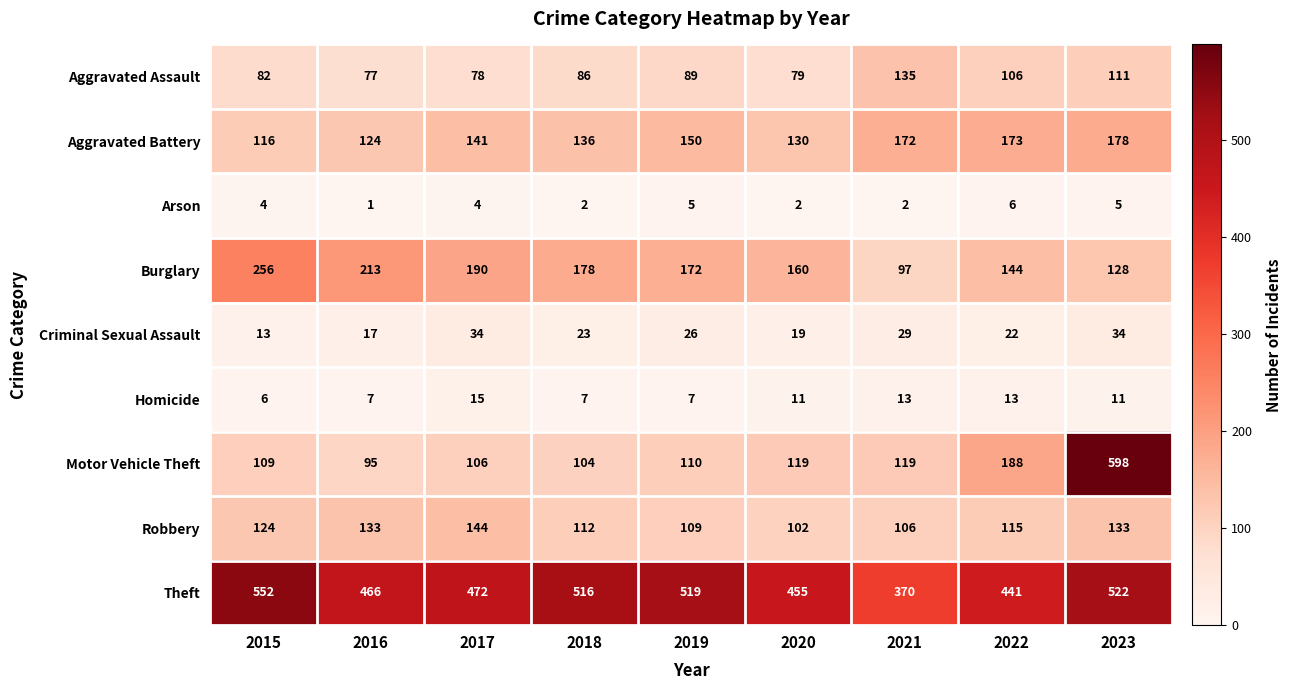

Between 2020 and 2023, which series saw the biggest shift?

Motor Vehicle Theft